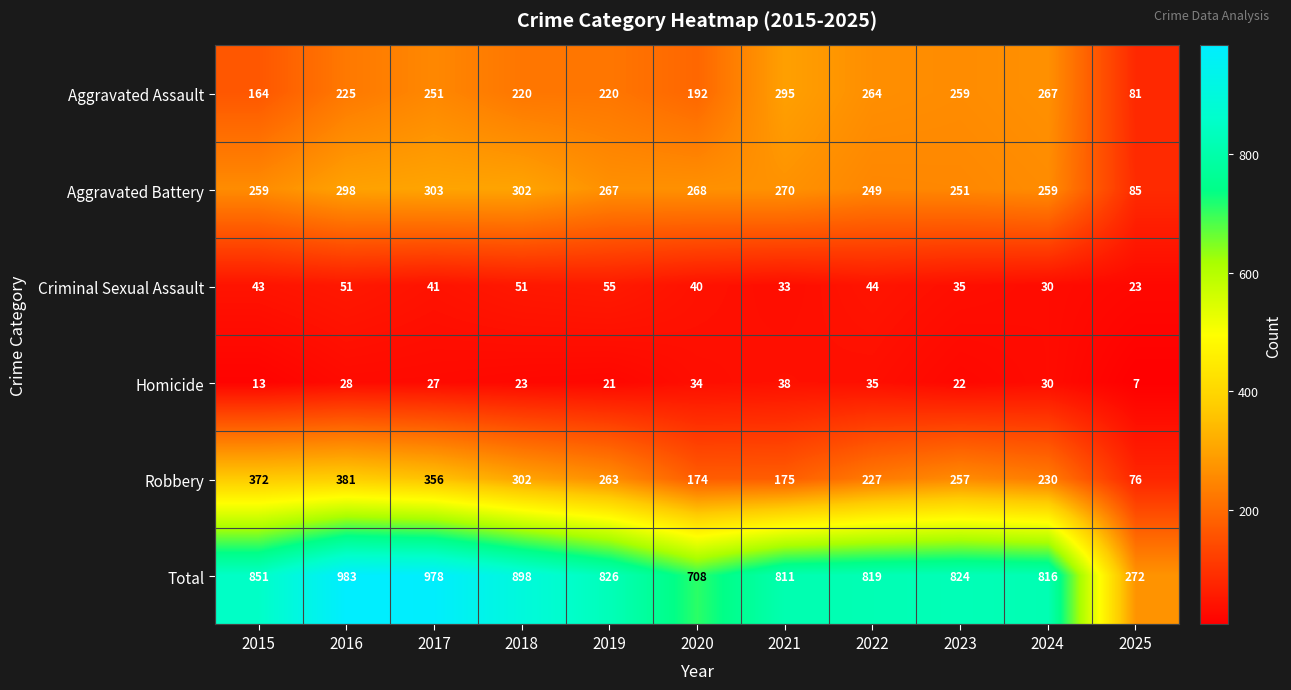

Which series has the largest total across all categories?

Total